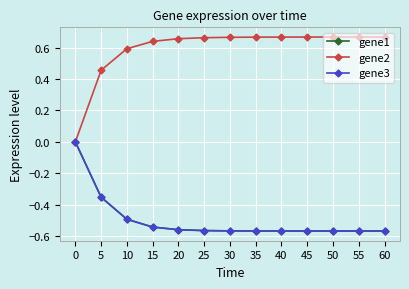

Which series changed the most between 40 and 60?

gene2